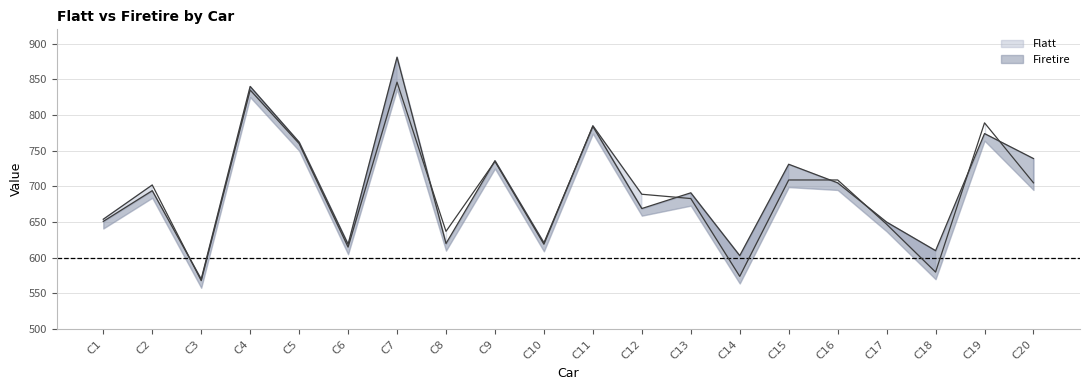

How many intersections are there between Firetire and Flatt?

9